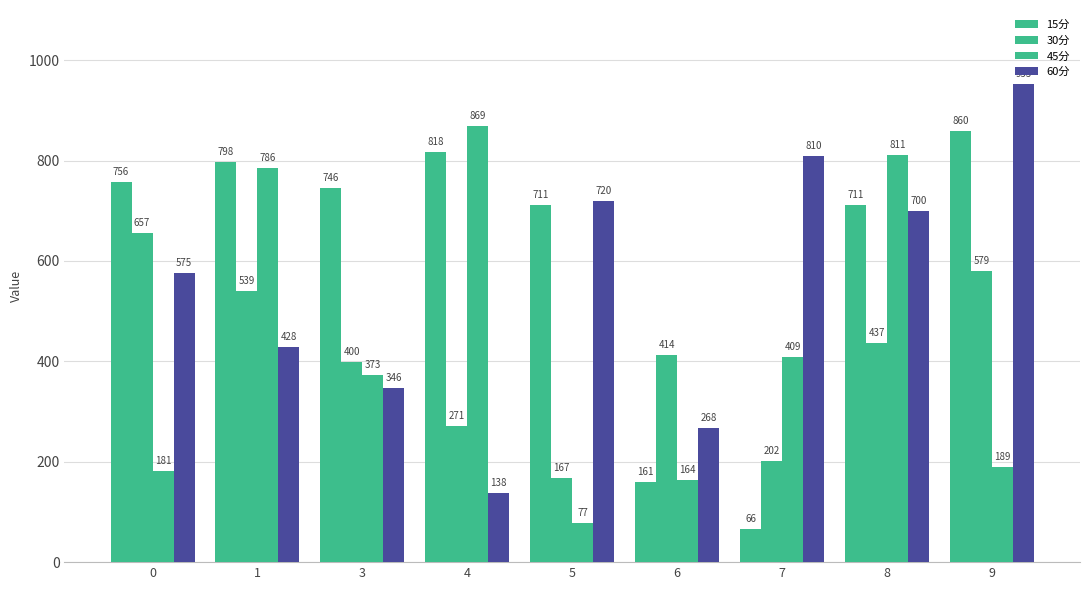

At 9, list the series in order from smallest to largest.

45分, 30分, 15分, 60分